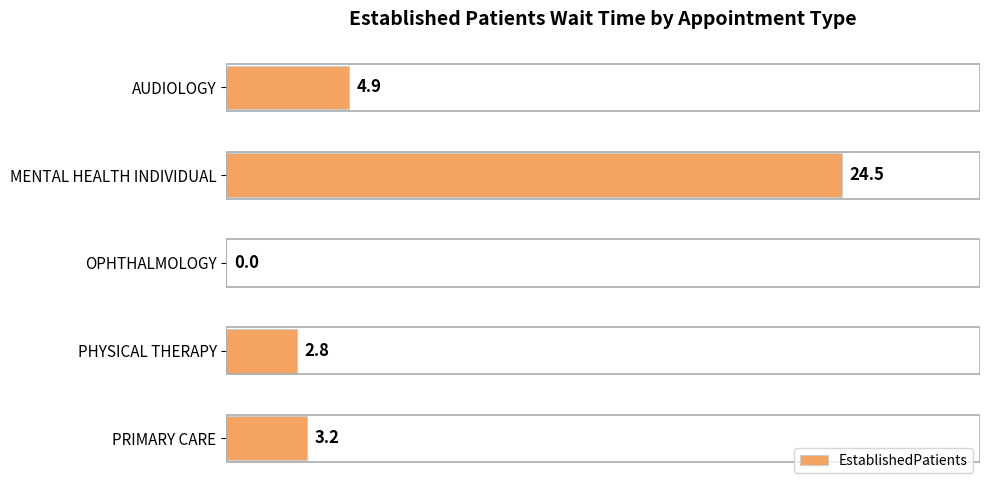

The chart shows a value of 0.7 at PHYSICAL THERAPY. True or false?

False